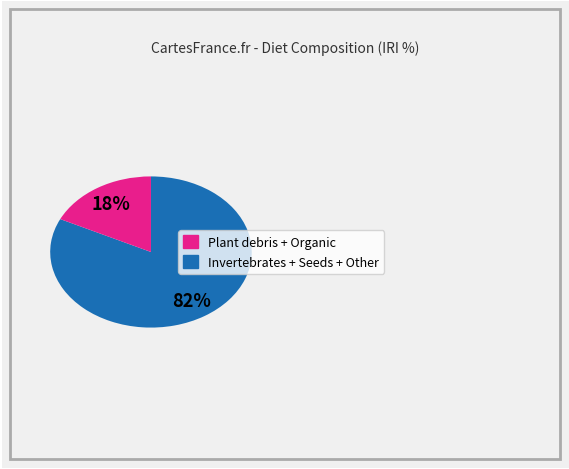

Is there a majority slice in this chart?

Yes